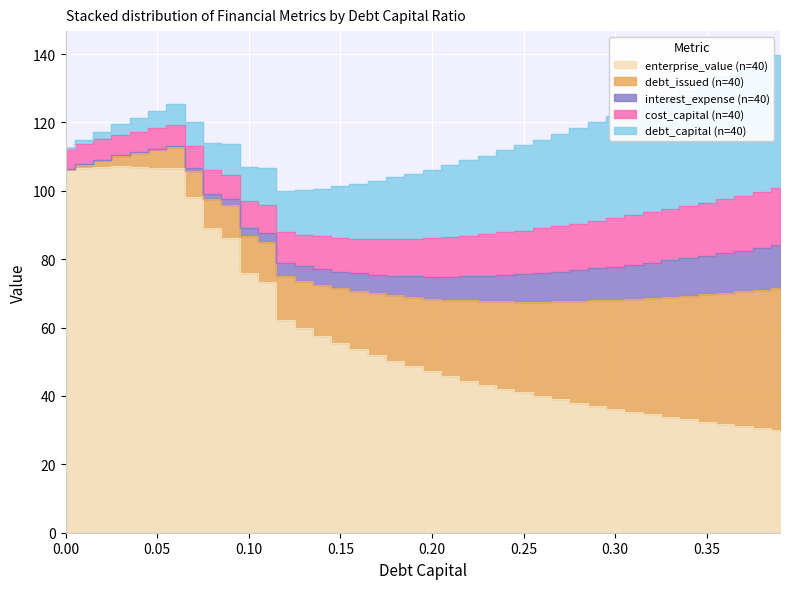

True or false: interest_expense and debt_capital intersect in this chart.

False